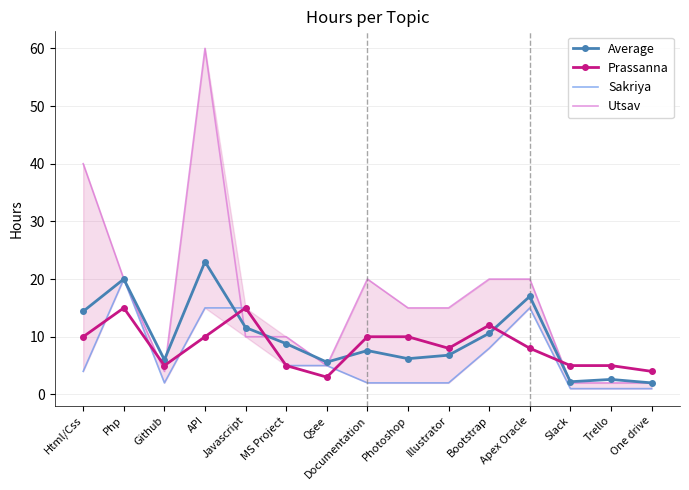

Reading left to right, list all the values displayed in this chart.

Average: 14.4	20.0	6.0	23.0	11.6	8.8	5.6	7.6	6.2	6.8	10.6	17.0	2.2	2.6	2.0
Prassanna: 10.0	15.0	5.0	10.0	15.0	5.0	3.0	10.0	10.0	8.0	12.0	8.0	5.0	5.0	4.0
Sakriya: 4.0	20.0	2.0	15.0	15.0	5.0	5.0	2.0	2.0	2.0	8.0	15.0	1.0	1.0	1.0
Utsav: 40.0	20.0	4.0	60.0	10.0	10.0	5.0	20.0	15.0	15.0	20.0	20.0	2.0	2.0	2.0